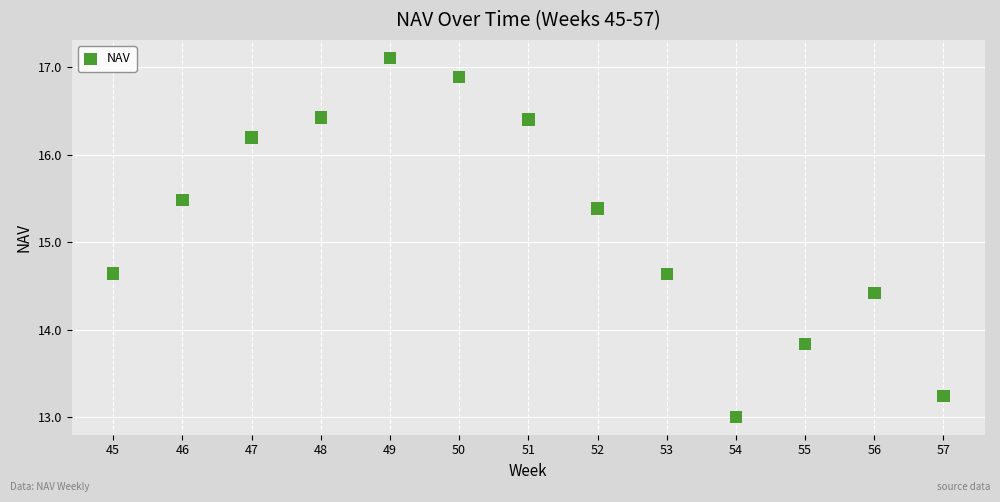

What is the range of Y values (max minus min)?

4.1